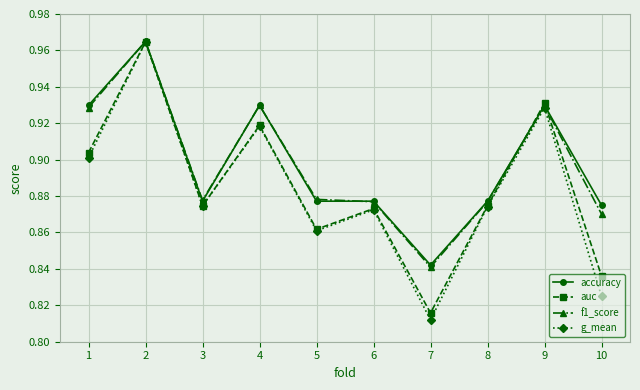

How many f1_score values are between 0 and 1?

10